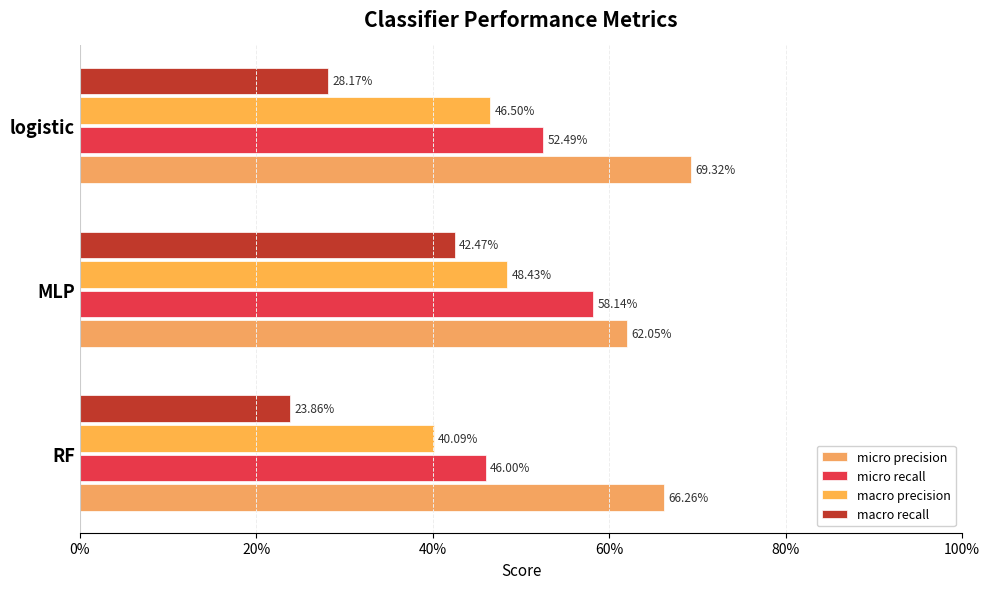

At how many categories does at least one series exceed 0?

3